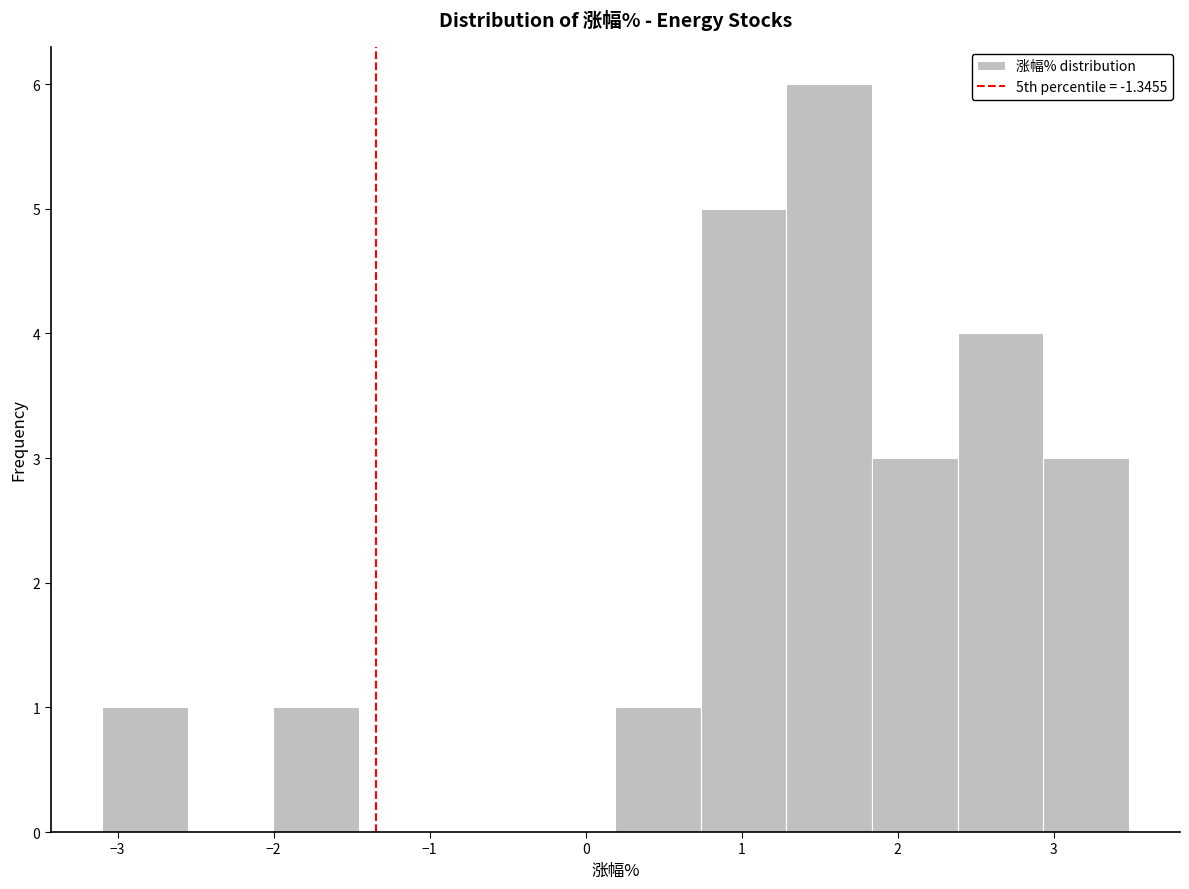

Reading left to right, list every bar in this chart as the range it spans on the x-axis followed by its height. Neither the bar edges nor the heights are printed on the chart, so give them approximately, as read against the axes.

-3.1 to -2.6: 1
-2.6 to -2.0: 0
-2.0 to -1.5: 1
-1.5 to -0.9: 0
-0.9 to -0.4: 0
-0.4 to 0.2: 0
0.2 to 0.7: 1
0.7 to 1.3: 5
1.3 to 1.8: 6
1.8 to 2.4: 3
2.4 to 2.9: 4
2.9 to 3.5: 3